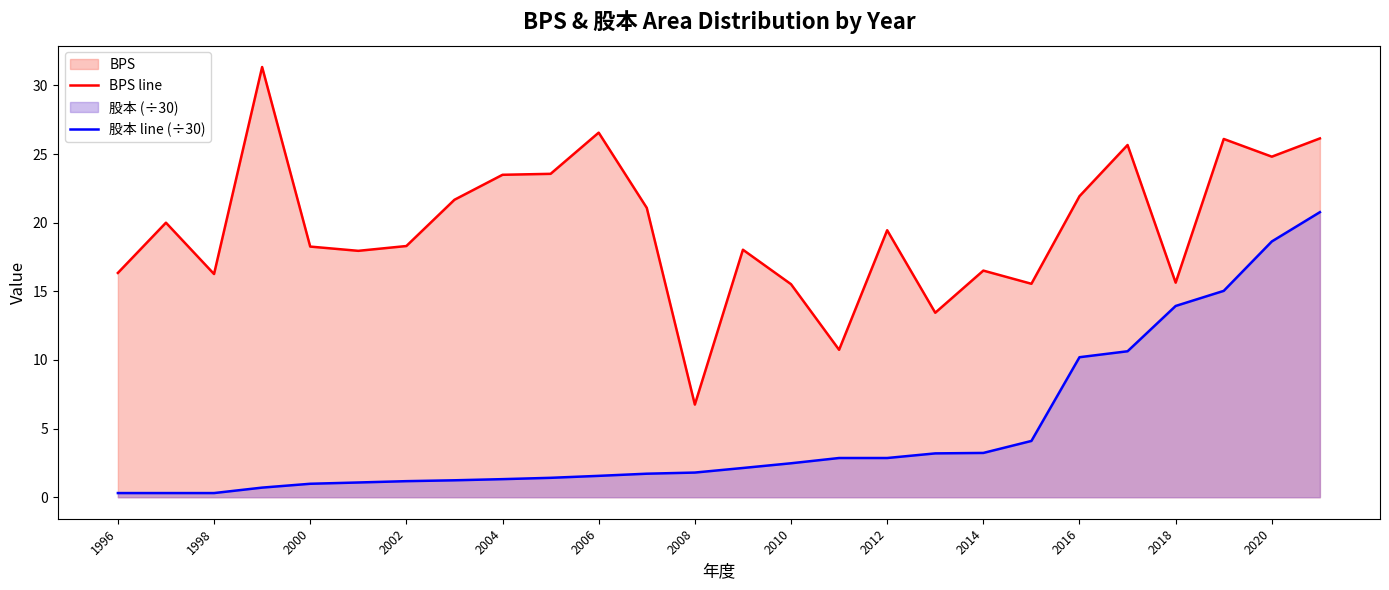

How many series are shown in this chart?

2